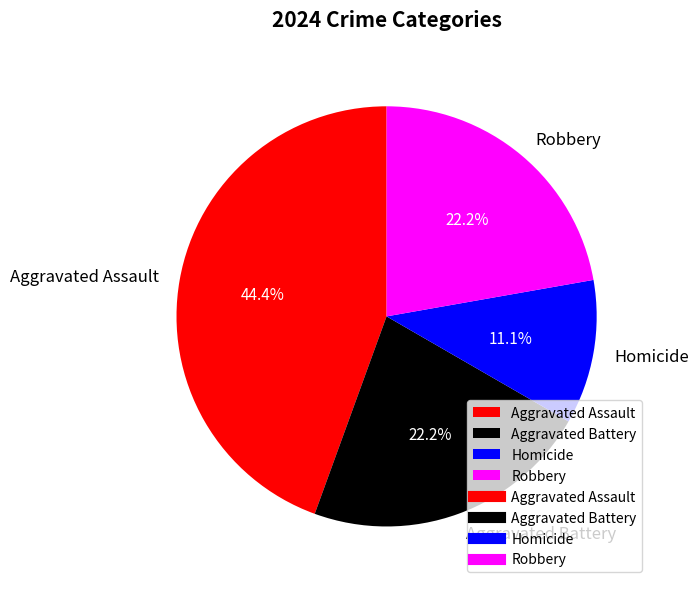

Is it true that Robbery is 32% of the pie?

False